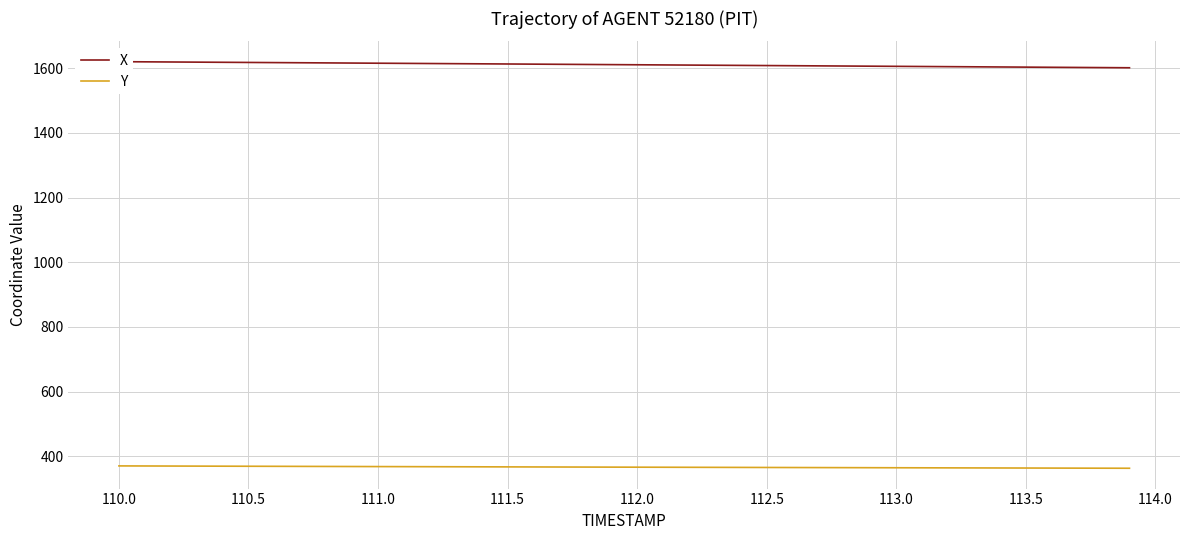

The value of Y at 112.0 is 365.9. True or false?

True